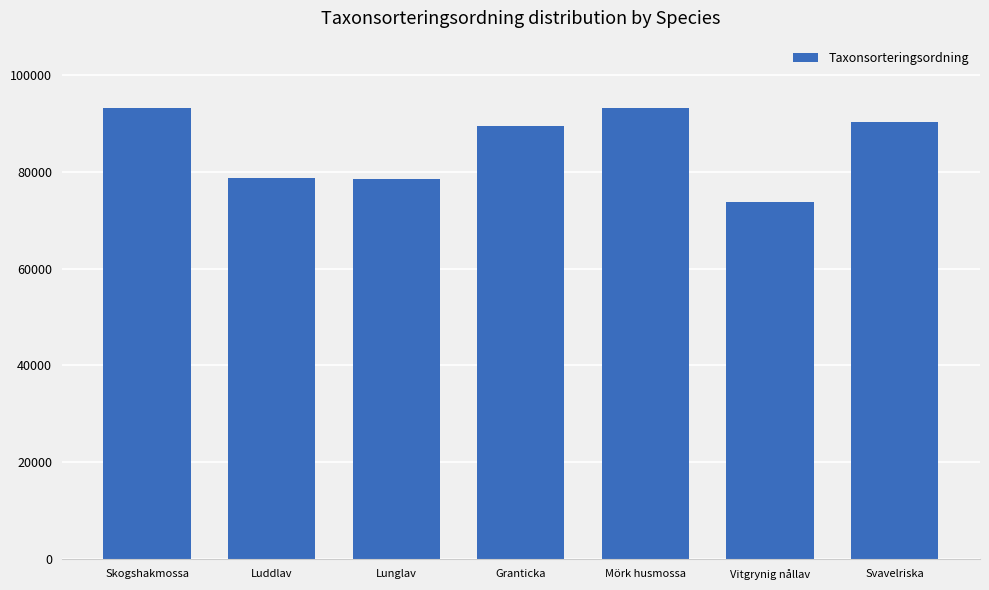

What is the difference between the second highest and minimum values?

19351